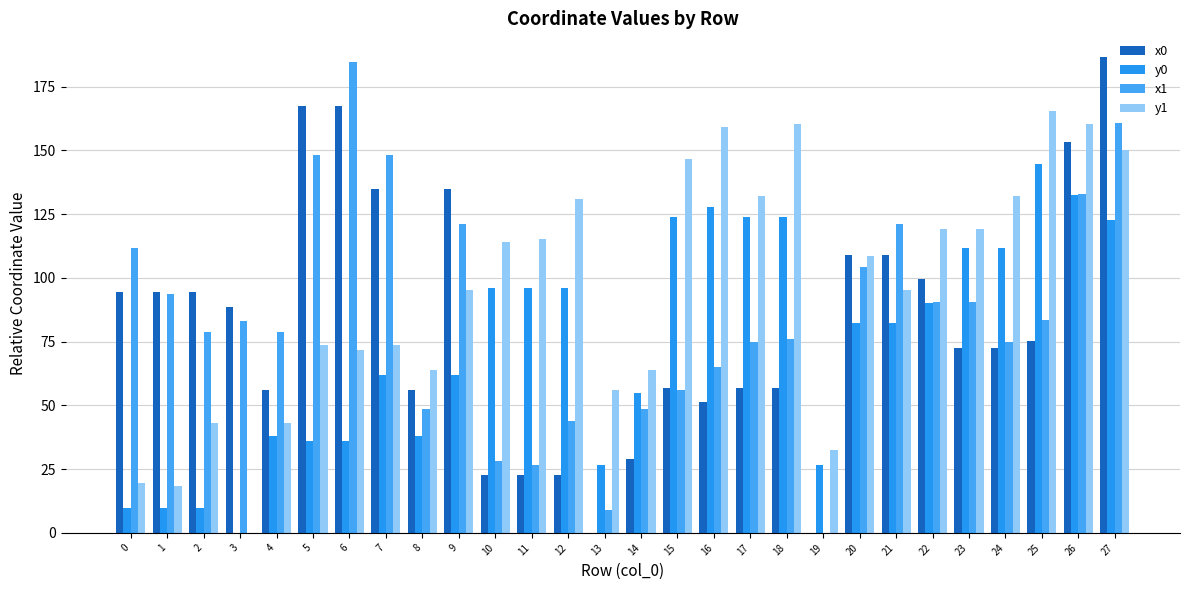

What is the sum of the x0 values at 17 and 24?

129.2